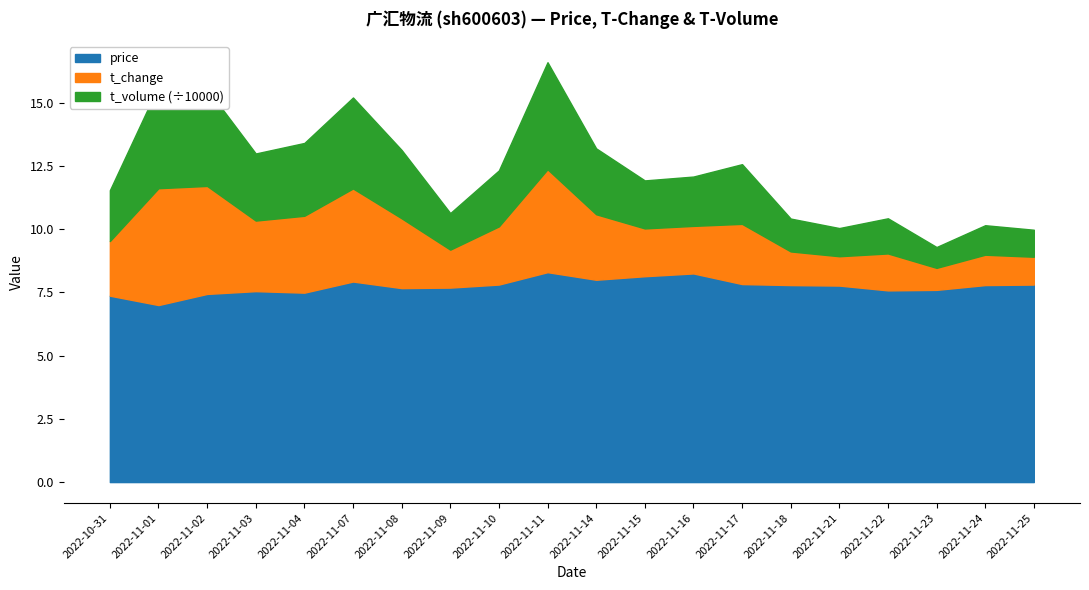

True or false: t_change and price cross at least once.

False